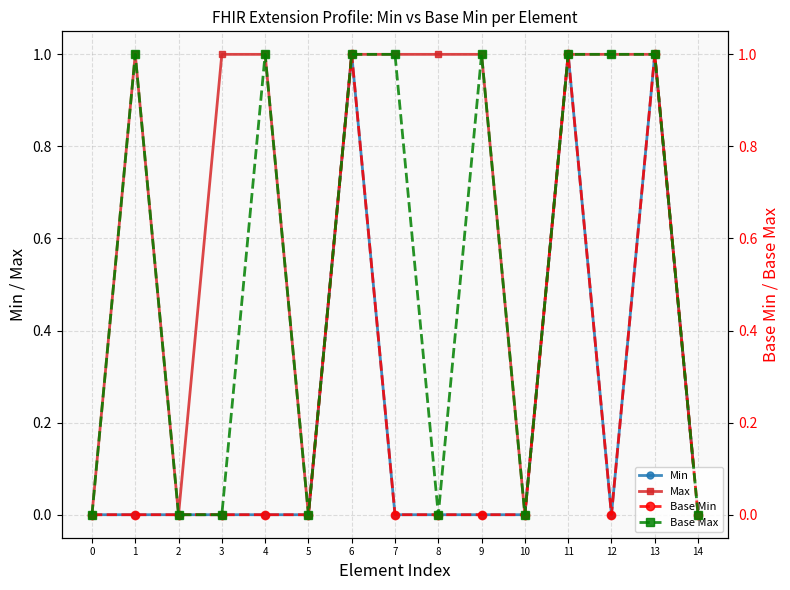

True or false: Base Max and Min cross at least once.

False